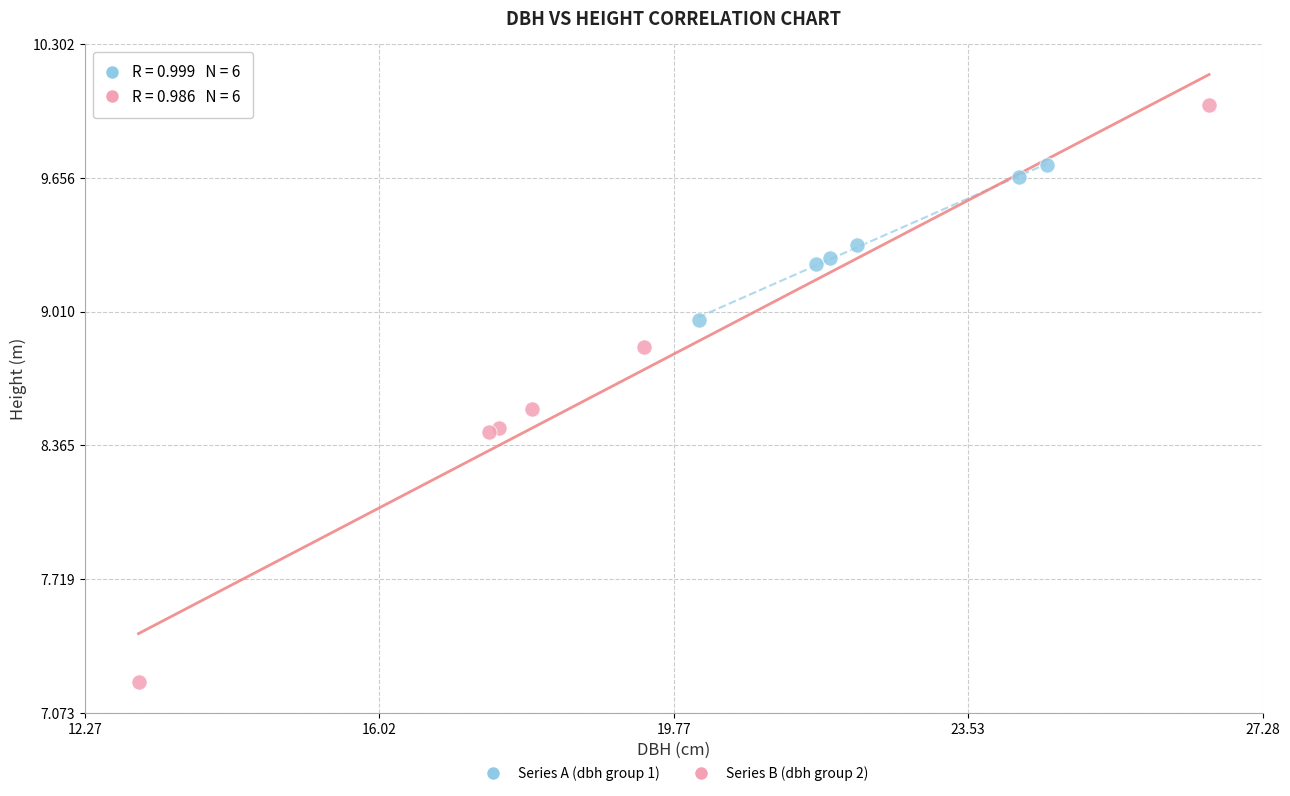

Which series contains the lowest Y value?

Series B (dbh group 2)